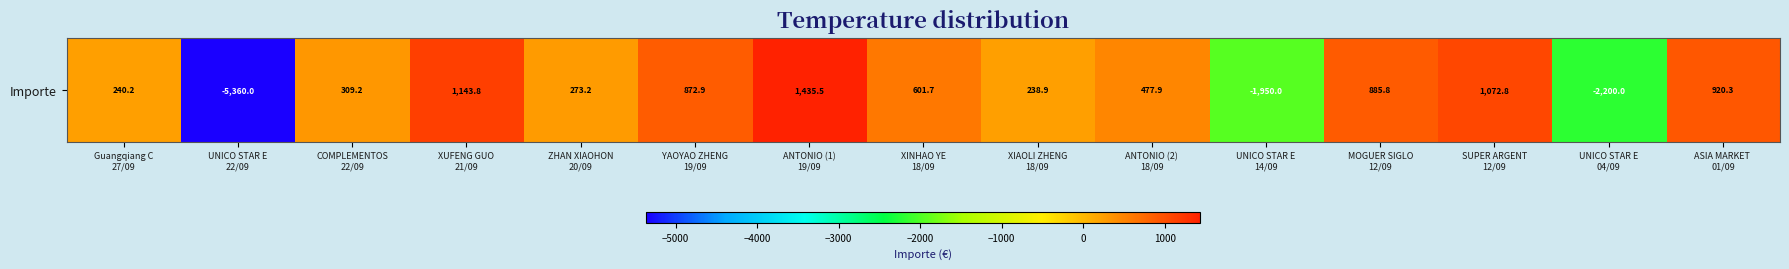

Is it true that the value at XUFENG GUO
21/09 is 634.9?

False